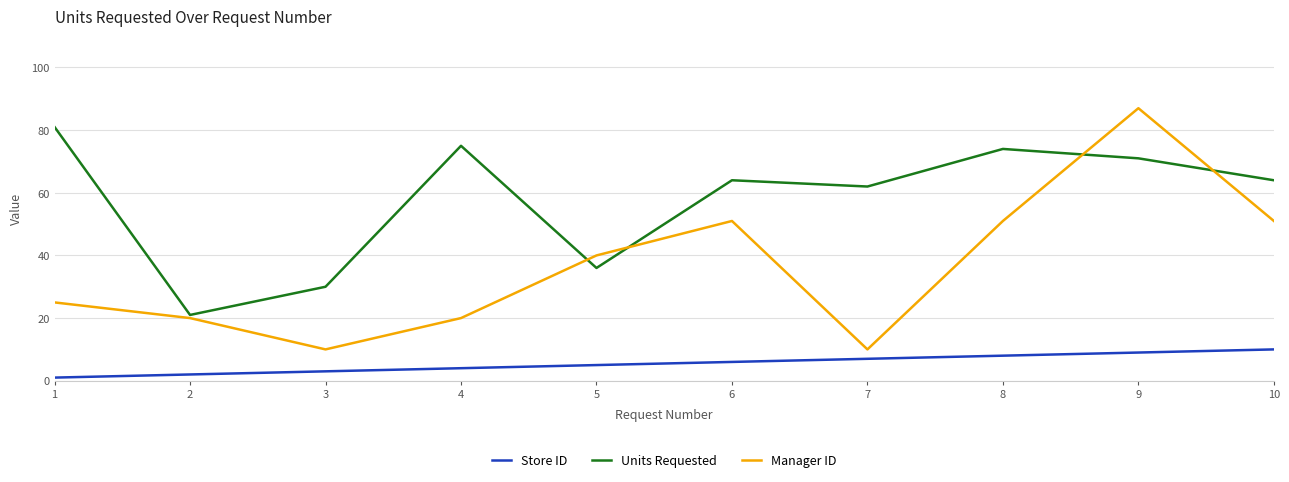

How many series are shown in this chart?

3